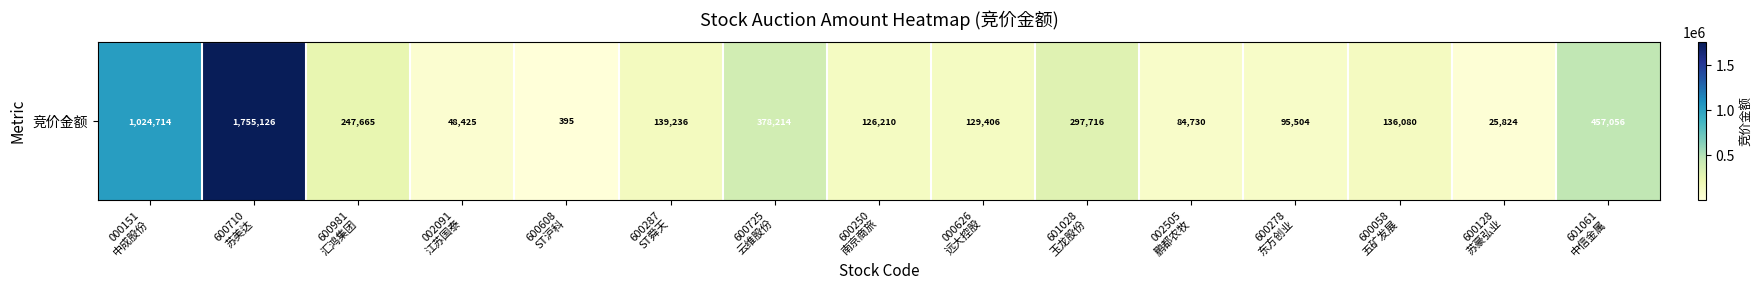

What is the change in value from 600608
ST沪科 to 600278
东方创业?

+95109